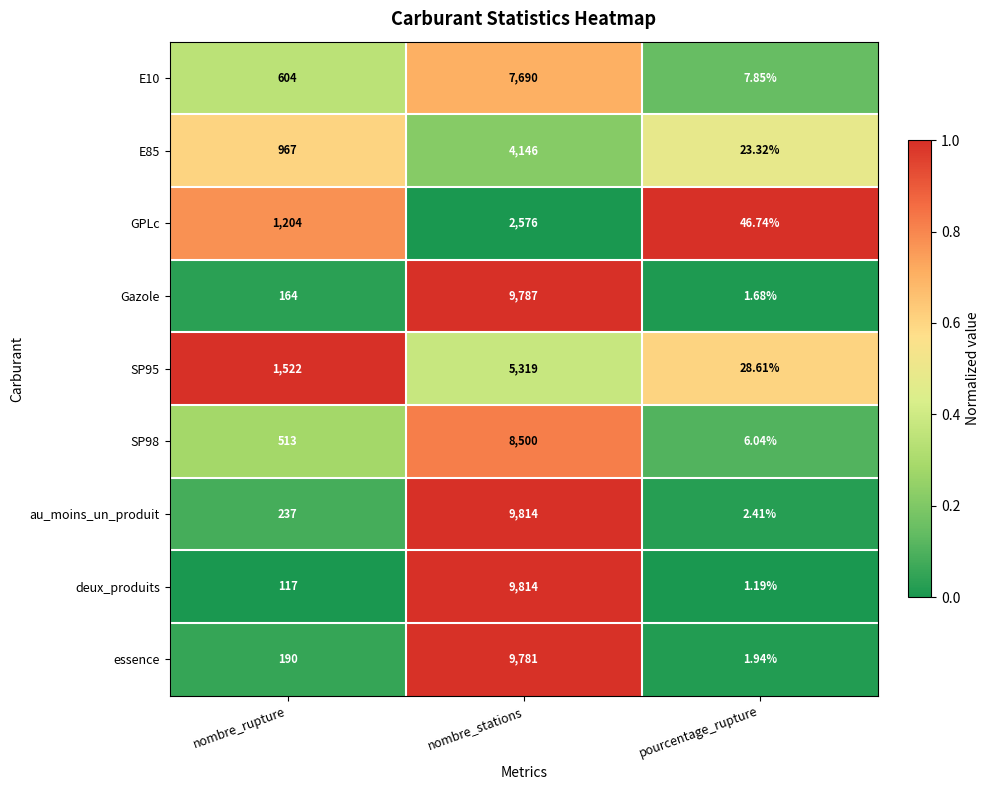

What is the spread (max minus min) of values at nombre_stations?

7238.0